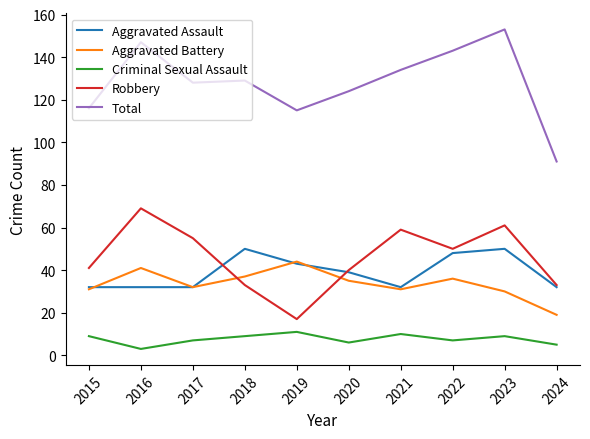

Between 2016 and 2022, which series saw the biggest shift?

Robbery